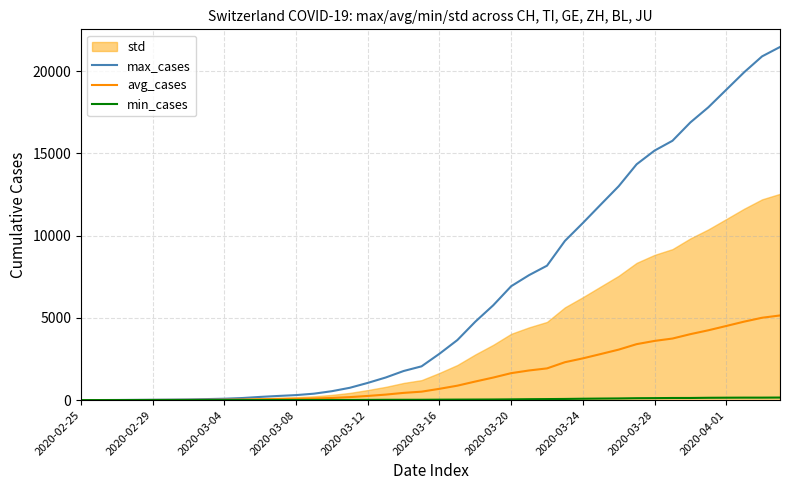

What is the average value of the min_cases series?

49.0